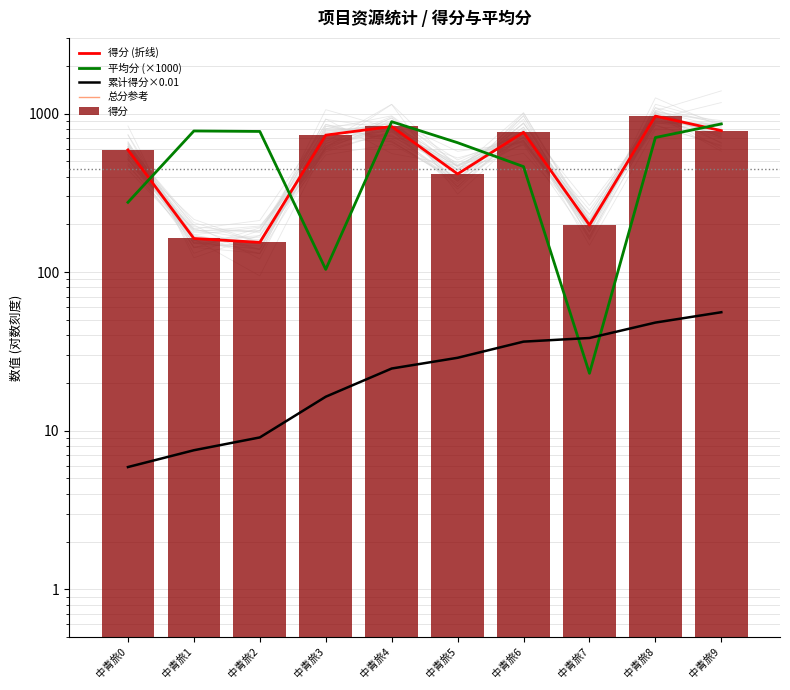

At which label does 总分参考 reach its peak?

中青旅8